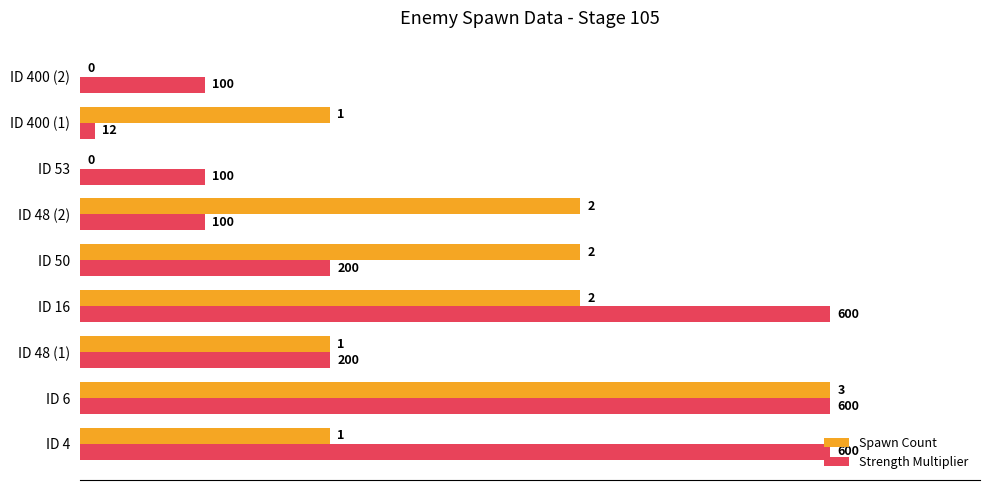

List the series in order of their peak value, highest first.

Spawn Count, Strength Multiplier